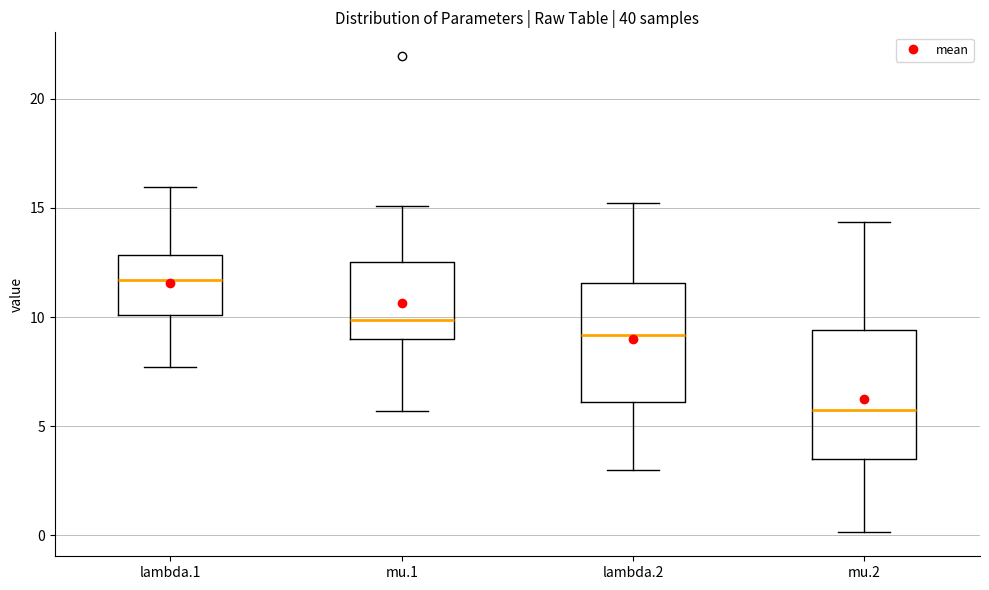

Reading left to right, transcribe this box plot: for each box, give where its median line is, the range the box spans, and where its two whiskers end, as read against the y-axis. The values are not printed on the chart, so give them approximately, as read against the axis.

lambda.1: median 11.5, box 10.0 to 13.0, whiskers 7.5 to 16.0
mu.1: median 10.0, box 9.0 to 12.5, whiskers 5.5 to 15.0
lambda.2: median 9.0, box 6.0 to 11.5, whiskers 3.0 to 15.0
mu.2: median 5.5, box 3.5 to 9.5, whiskers 0.0 to 14.5